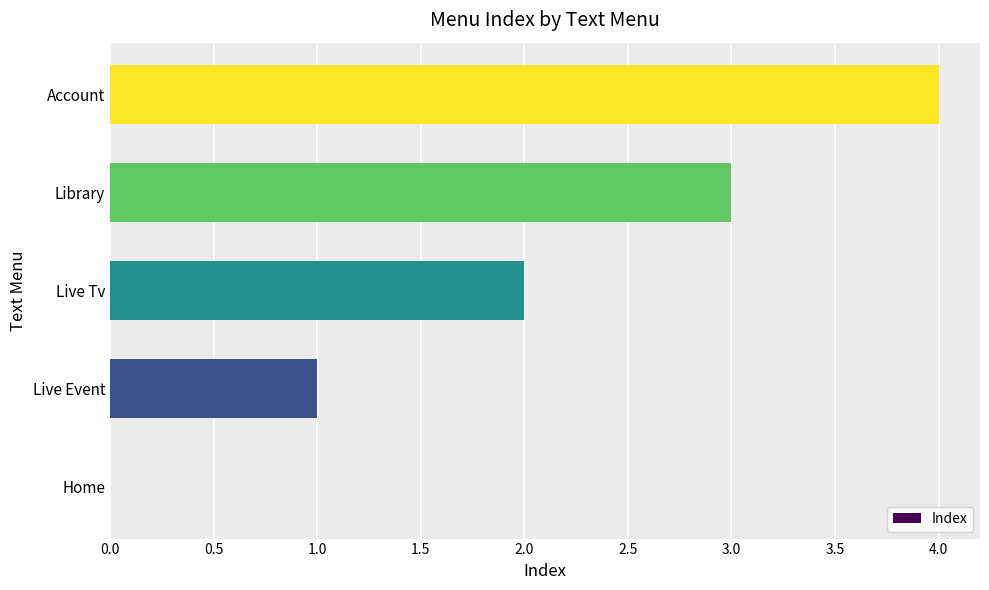

What is the change in value from Home to Account?

+4